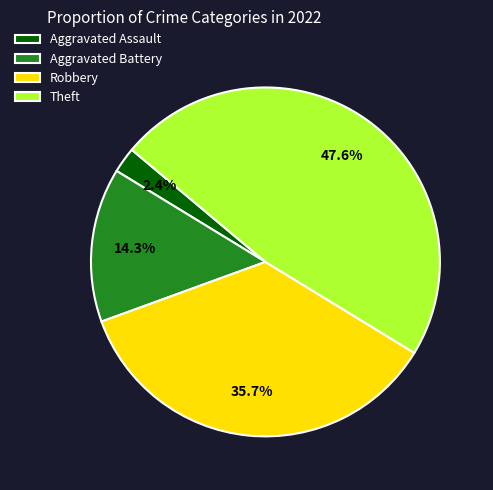

Is there a majority slice in this chart?

No